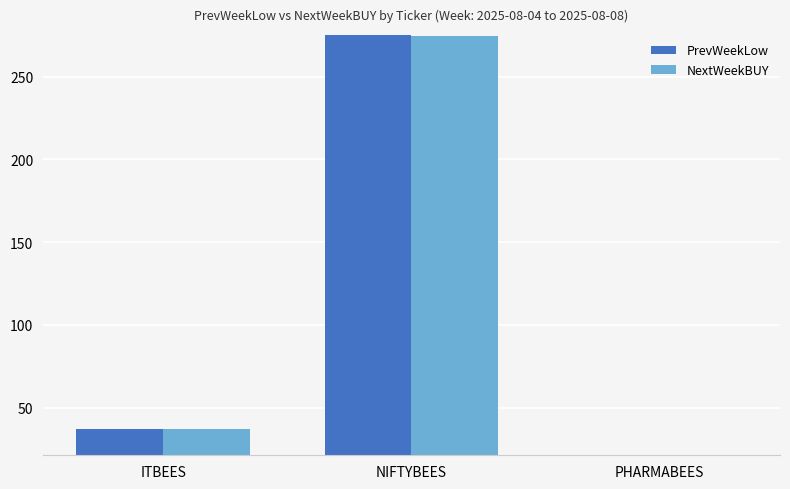

List the labels in order of PrevWeekLow value, largest first.

NIFTYBEES, ITBEES, PHARMABEES